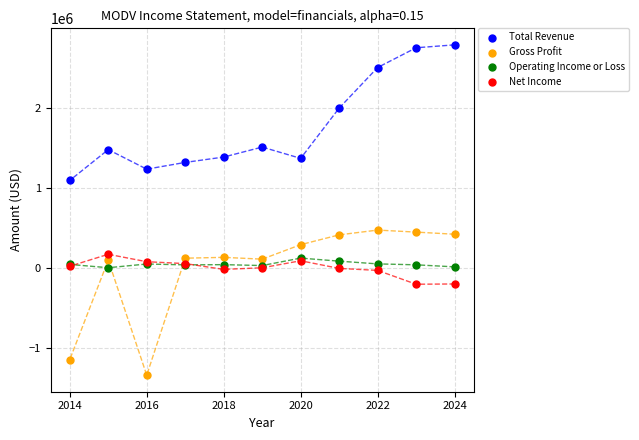

Which series contains the lowest Y value?

Gross Profit